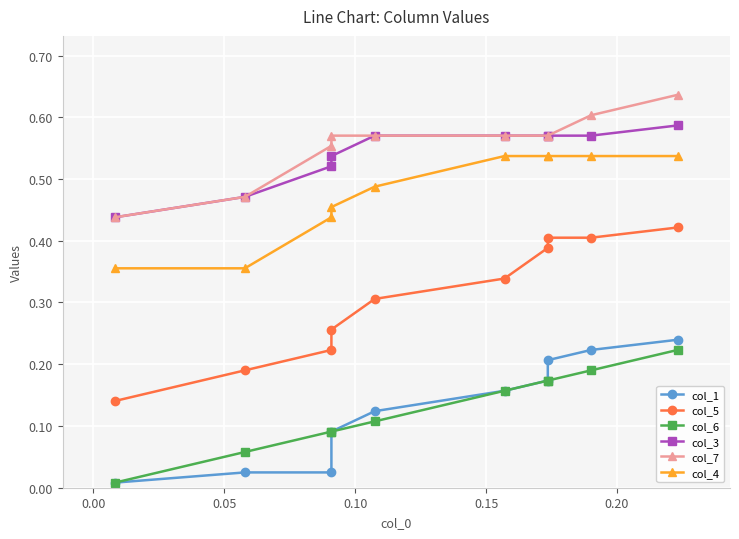

What is the average value of the col_3 series?

0.5